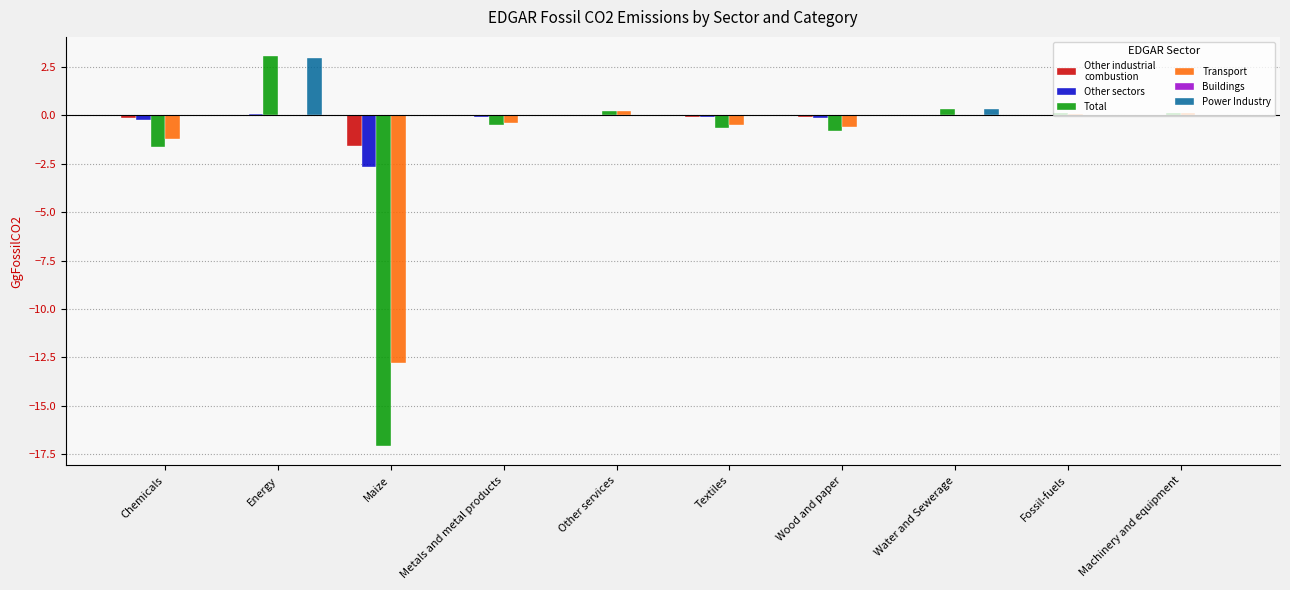

Count the number of data series in this chart.

6